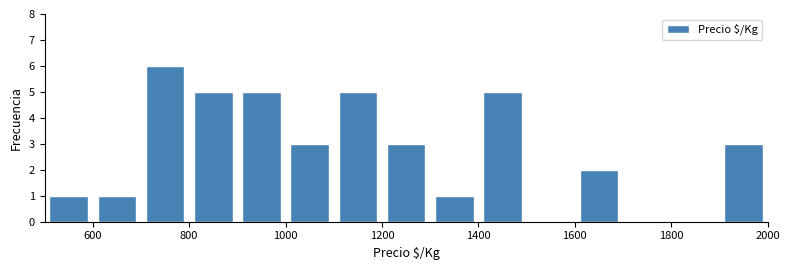

Reading left to right, list every bar in this chart as the range it spans on the x-axis followed by its height. The values are not printed on the chart, so give them approximately, as read against the axis.

500 to 600: 1
600 to 700: 1
700 to 800: 6
800 to 900: 5
900 to 1000: 5
1000 to 1100: 3
1100 to 1200: 5
1200 to 1300: 3
1300 to 1400: 1
1400 to 1500: 5
1500 to 1600: 0
1600 to 1700: 2
1700 to 1800: 0
1800 to 1900: 0
1900 to 2000: 3